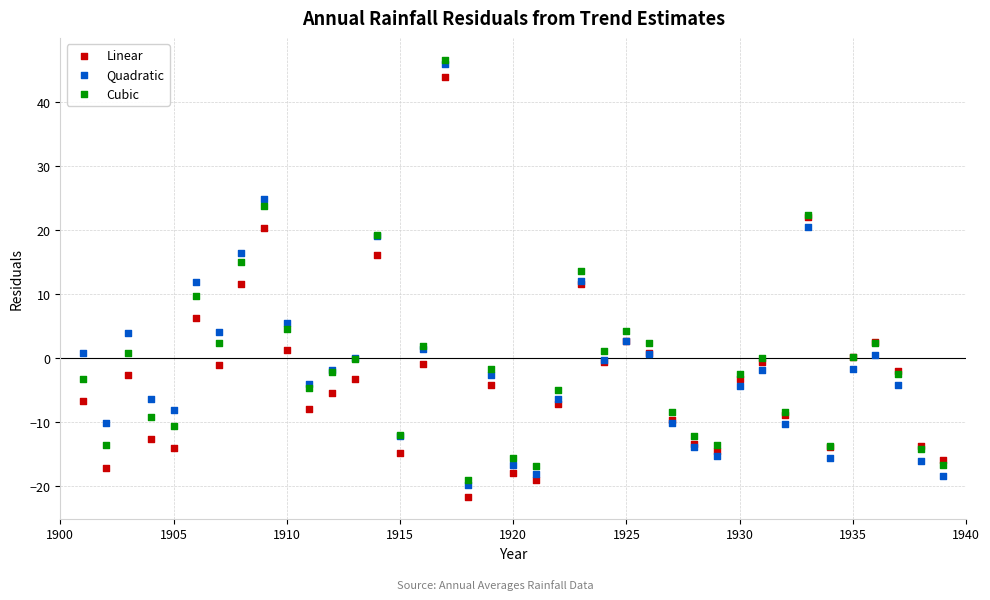

Which series has the largest Y range (max minus min)?

Quadratic